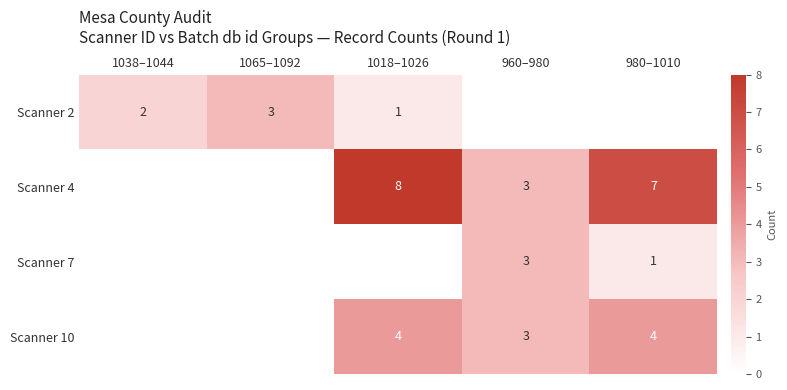

What is the difference between the Scanner 4 values at 960–980 and 1018–1026?

5